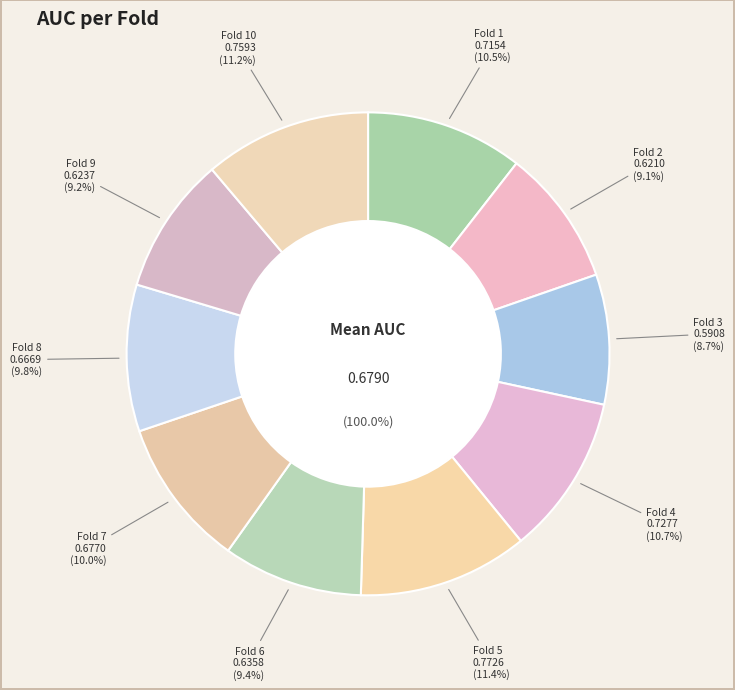

How many segments does this pie chart have?

10